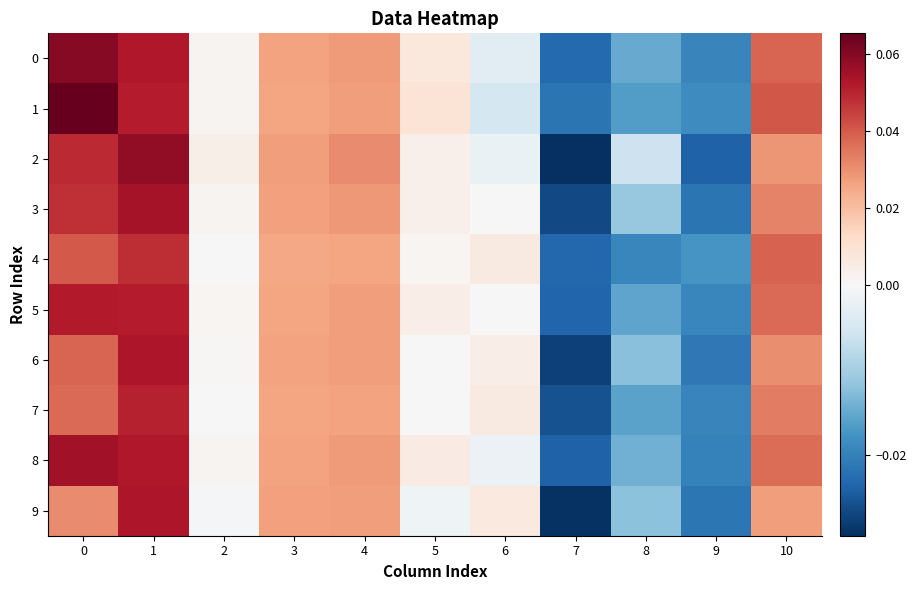

Between 0 and 7, which series saw the biggest shift?

1